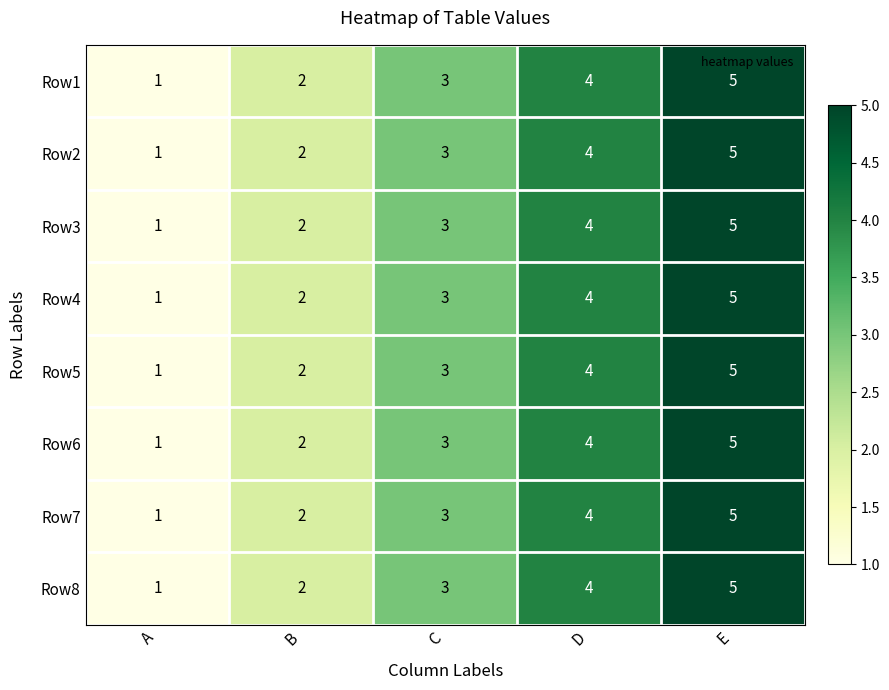

List the labels in order of Row7 value, largest first.

E, D, C, B, A